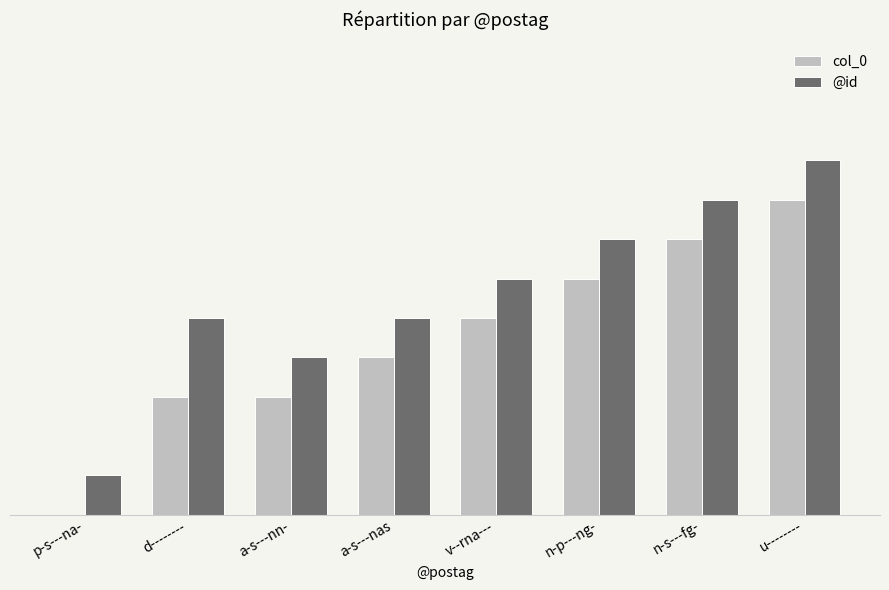

At which label does @id reach its peak?

u--------